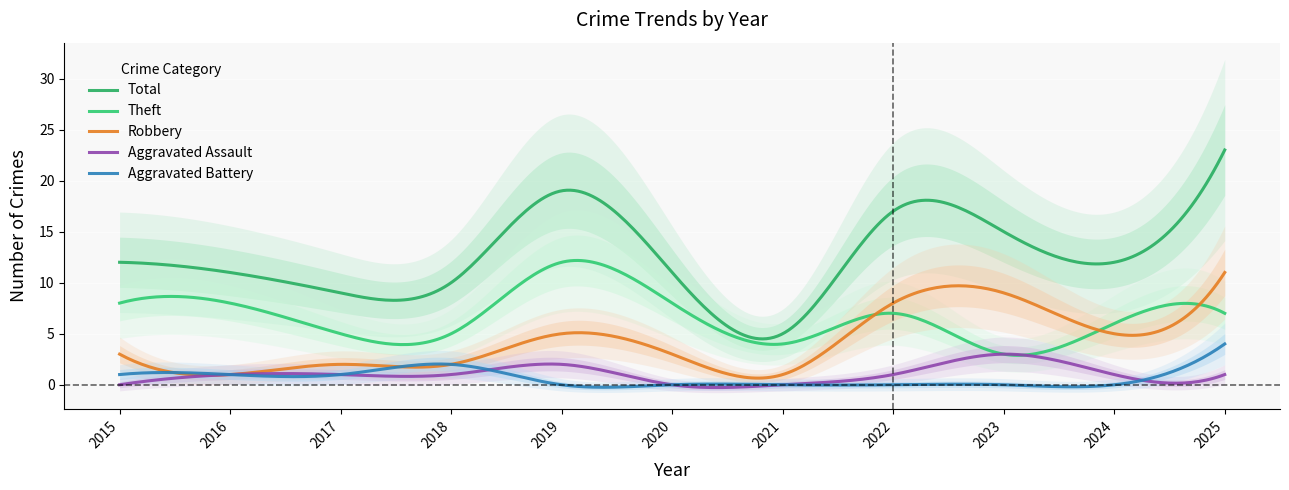

How many values in the Aggravated Battery series exceed 0?

5